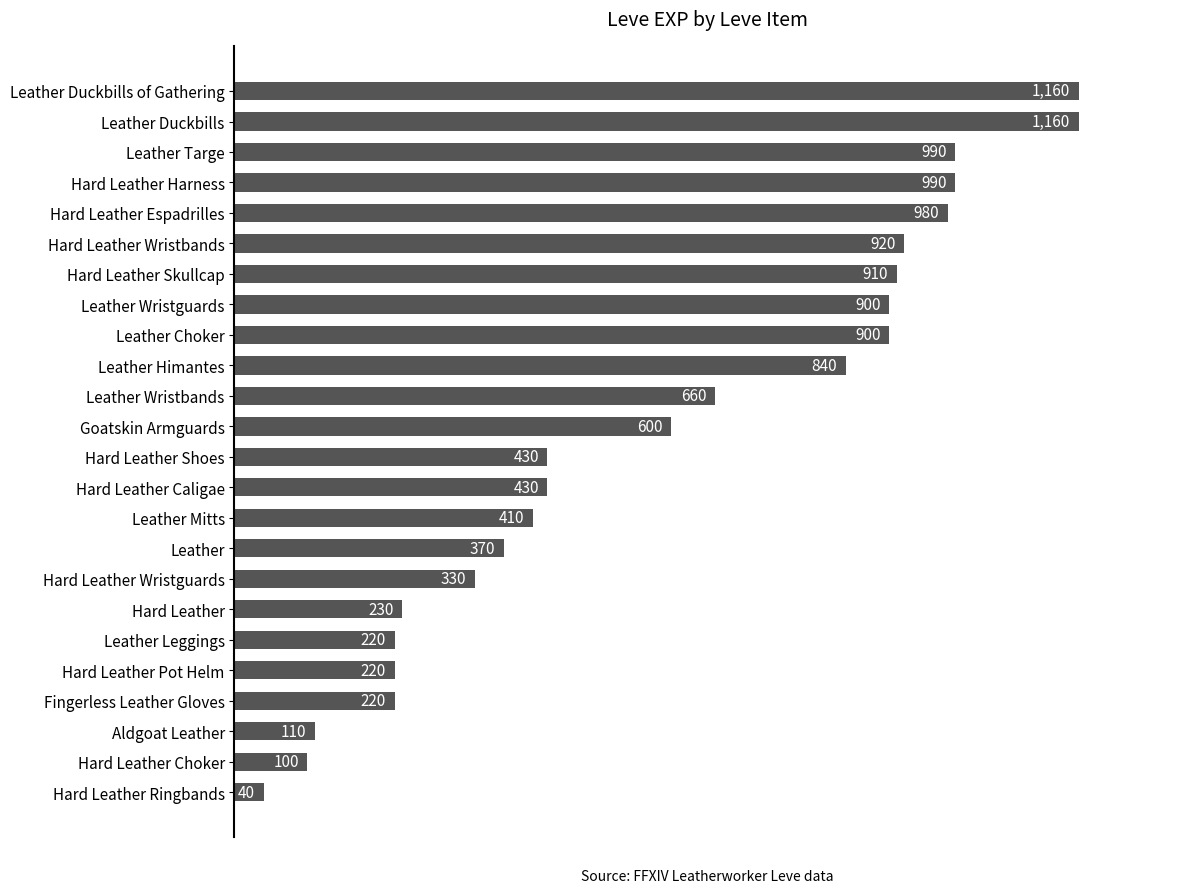

What is the smallest value displayed?

40